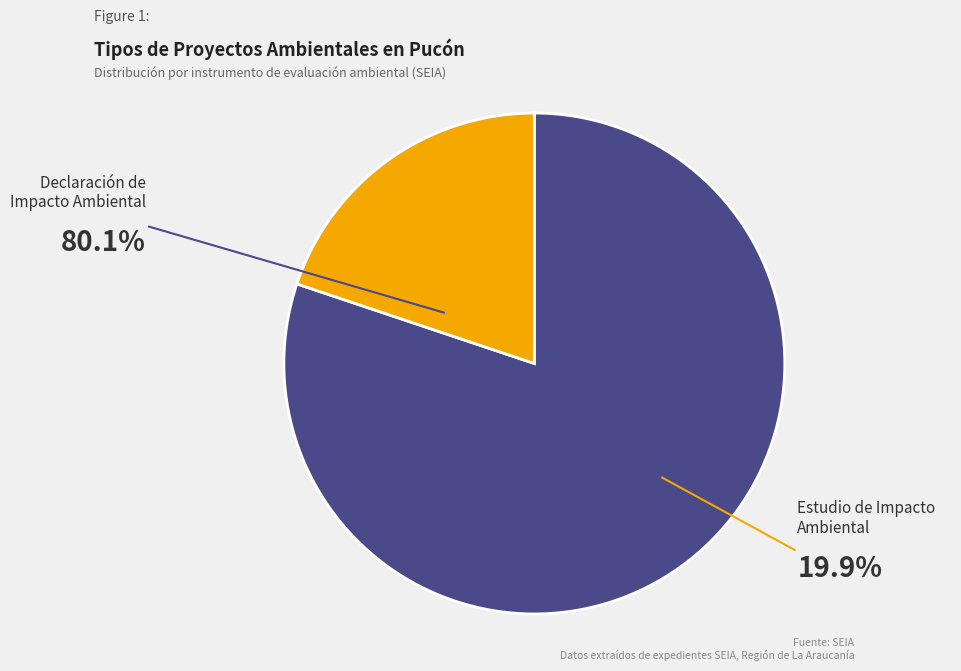

Approximately how many times larger is the value at DIA compared to EIA?

4.0